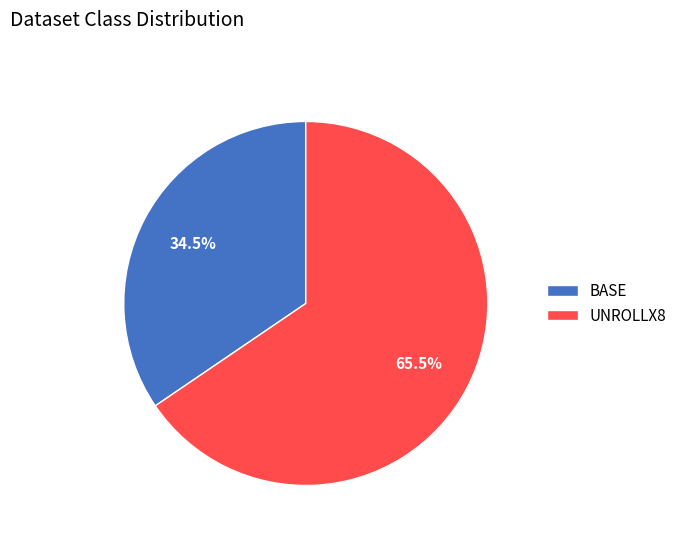

Is there any slice that represents more than half of the pie?

Yes